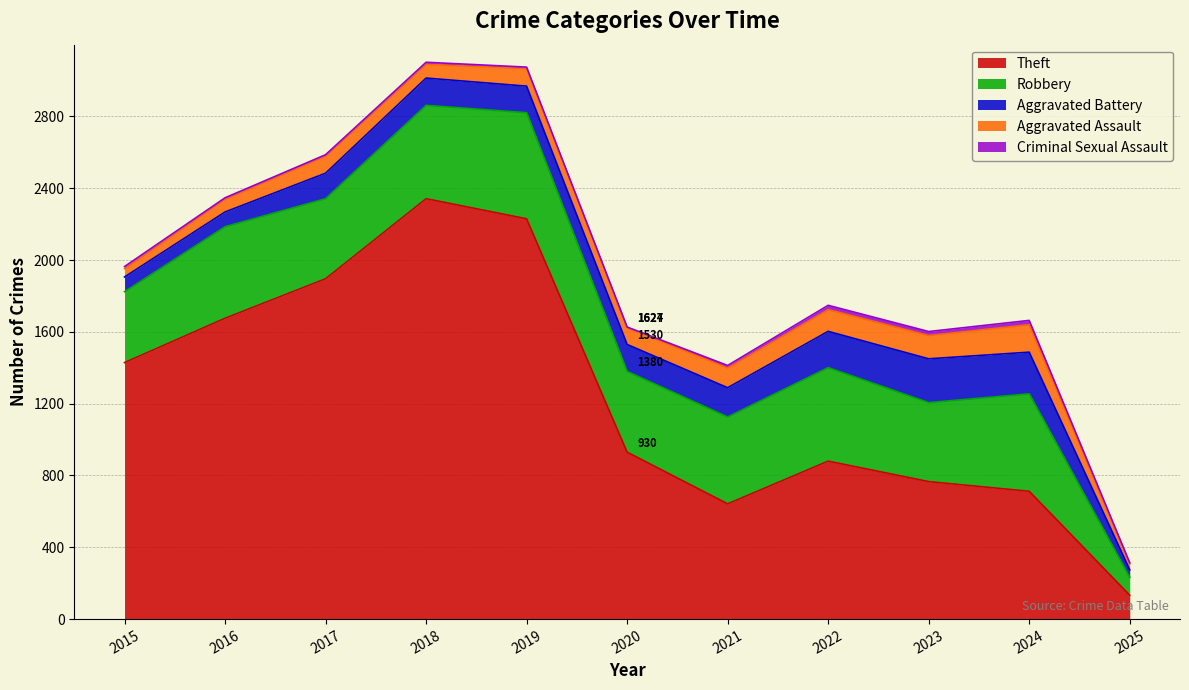

What is the sum of the Robbery values at 2019 and 2016?

1101